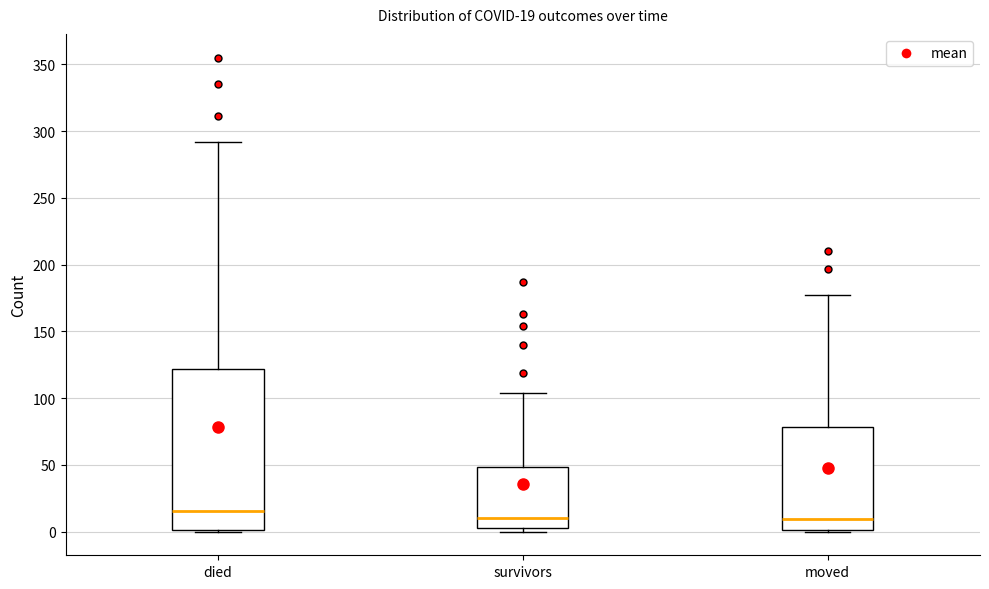

Comparing the boxes themselves (not the whiskers), which one is the tallest?

died